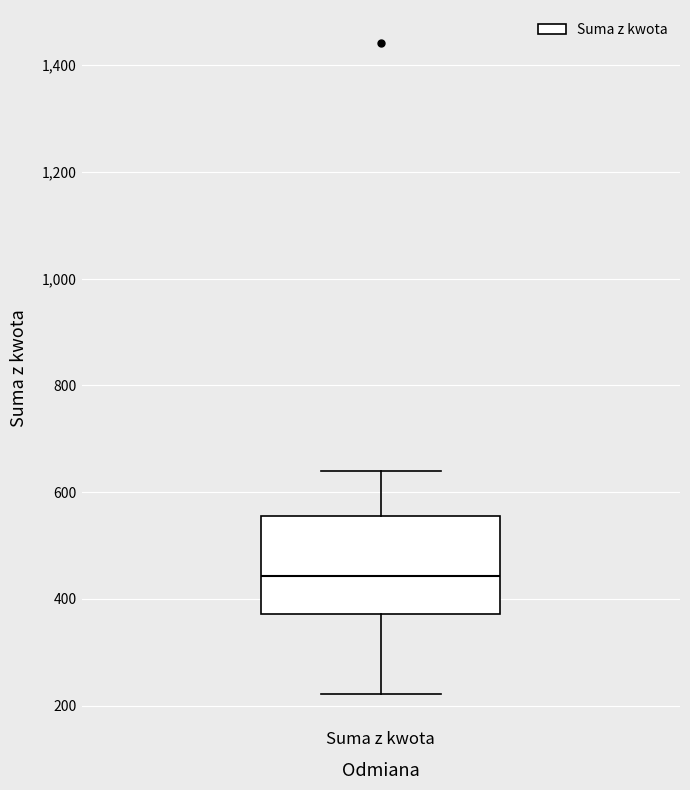

Transcribe this box plot: give where the median line is, the range the box spans, and where the two whiskers end, as read against the y-axis. The values are not printed on the chart, so give them approximately, as read against the axis.

median 440, box 380 to 560, whiskers 220 to 640